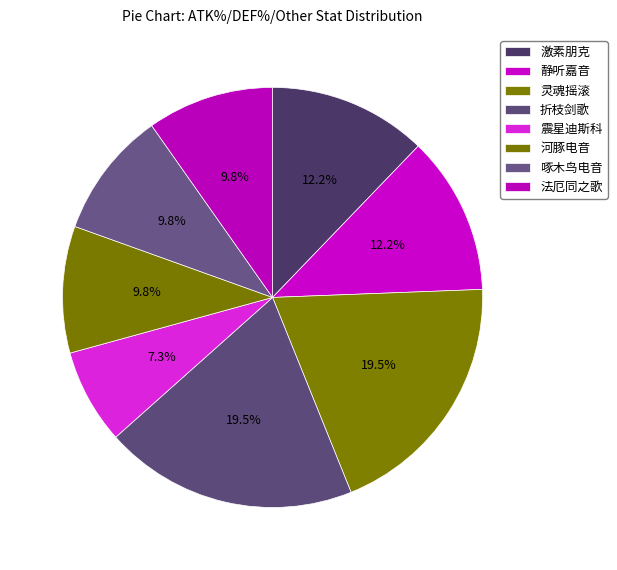

Which slice is the smallest?

震星迪斯科